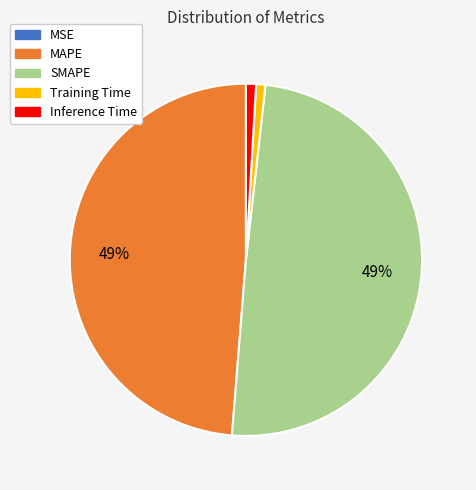

Which has a higher value, SMAPE or Inference Time?

SMAPE